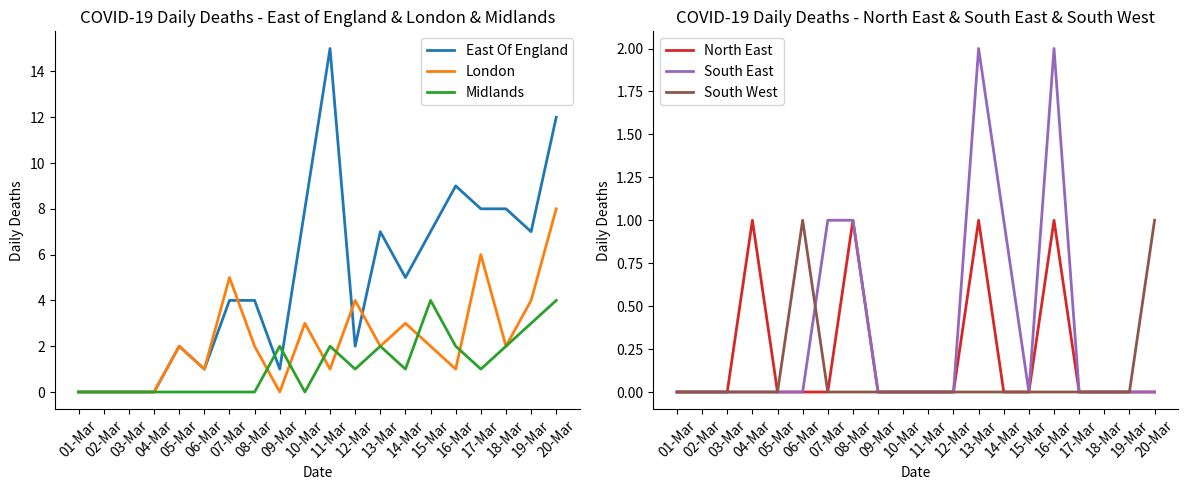

What is the difference between the East Of England values at 06-Mar and 15-Mar?

6